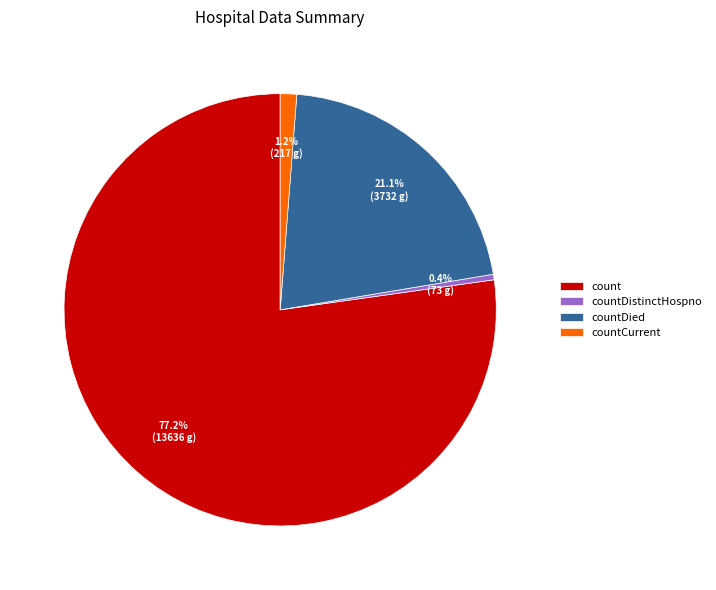

What is the majority slice?

count